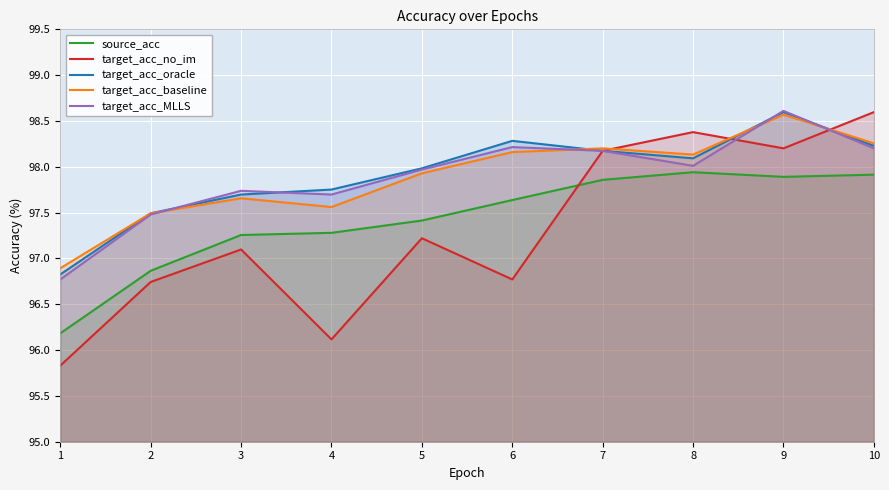

True or false: target_acc_MLLS has more than 0 points higher than both neighbors.

True